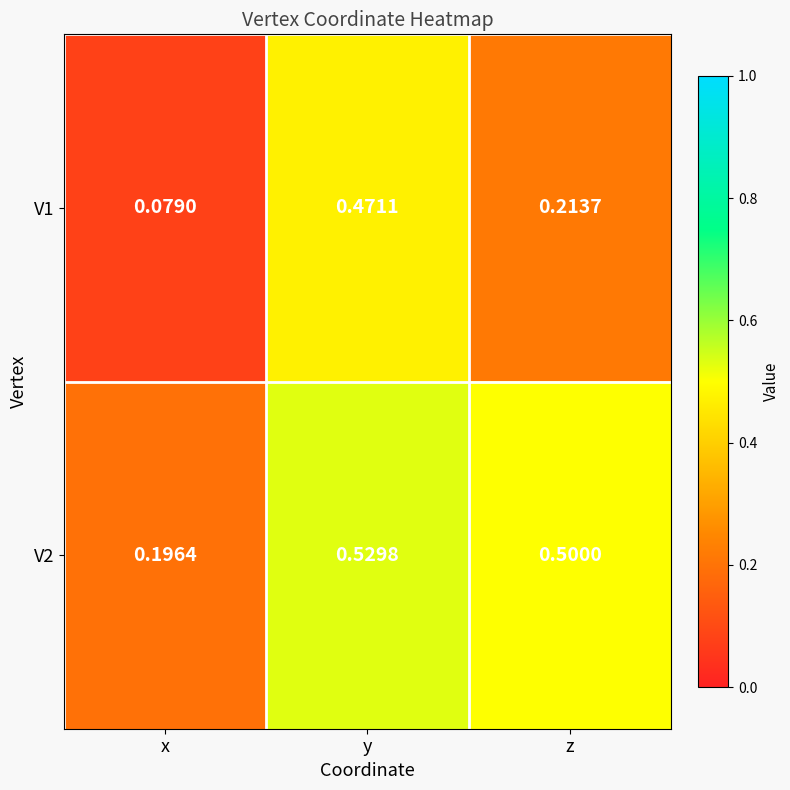

What is the total value across all series at y?

1.0